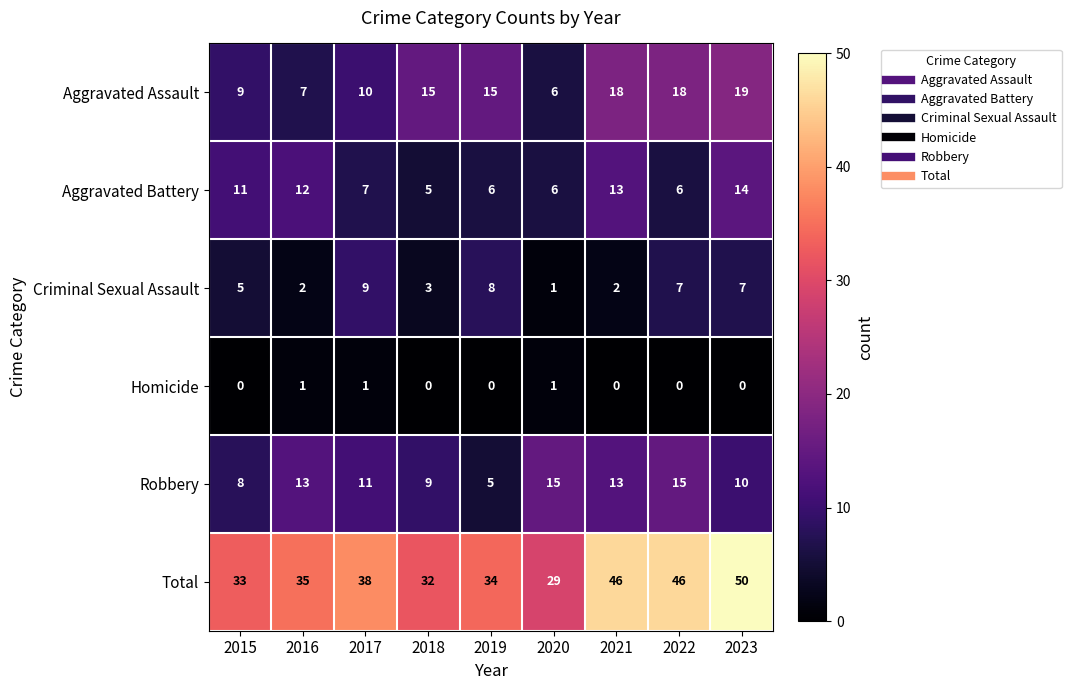

What is the difference between the highest and lowest values at 2018?

32